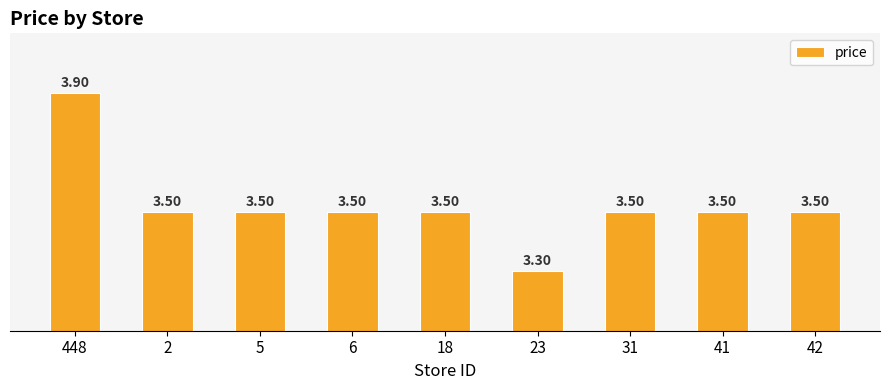

Are the bars grouped side by side (vs. stacked)?

No